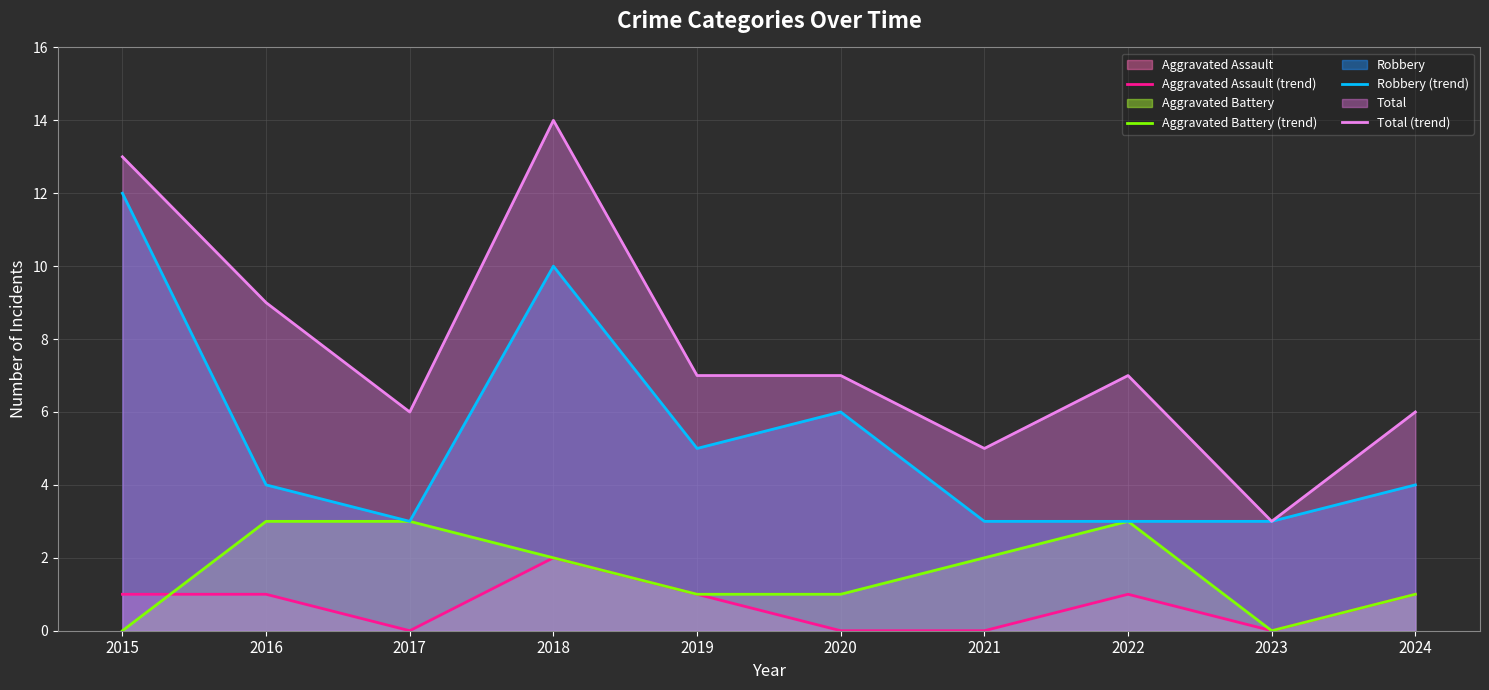

What is the minimum value for Total (trend)?

3